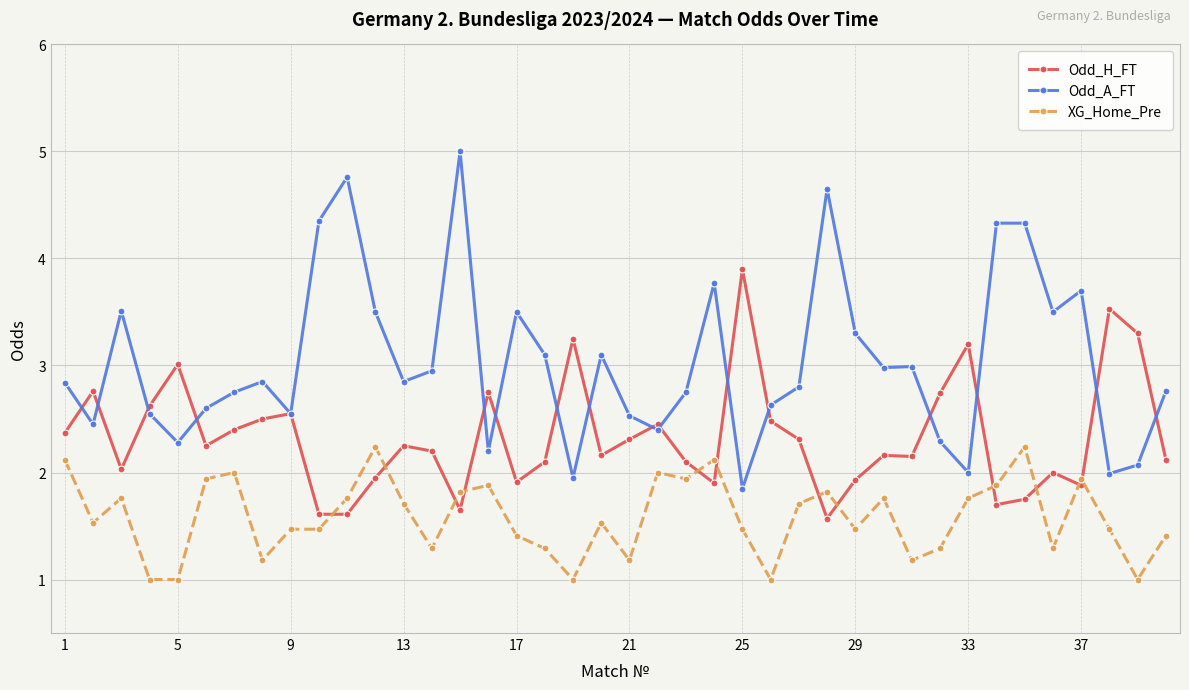

Which series has the largest total across all categories?

Odd_A_FT